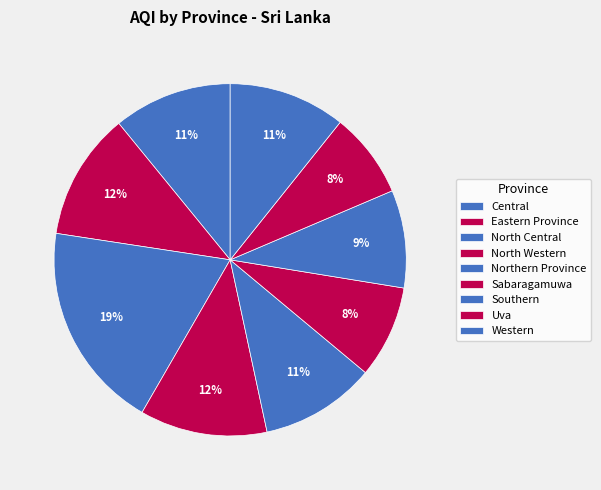

Is there any slice that represents more than half of the pie?

No